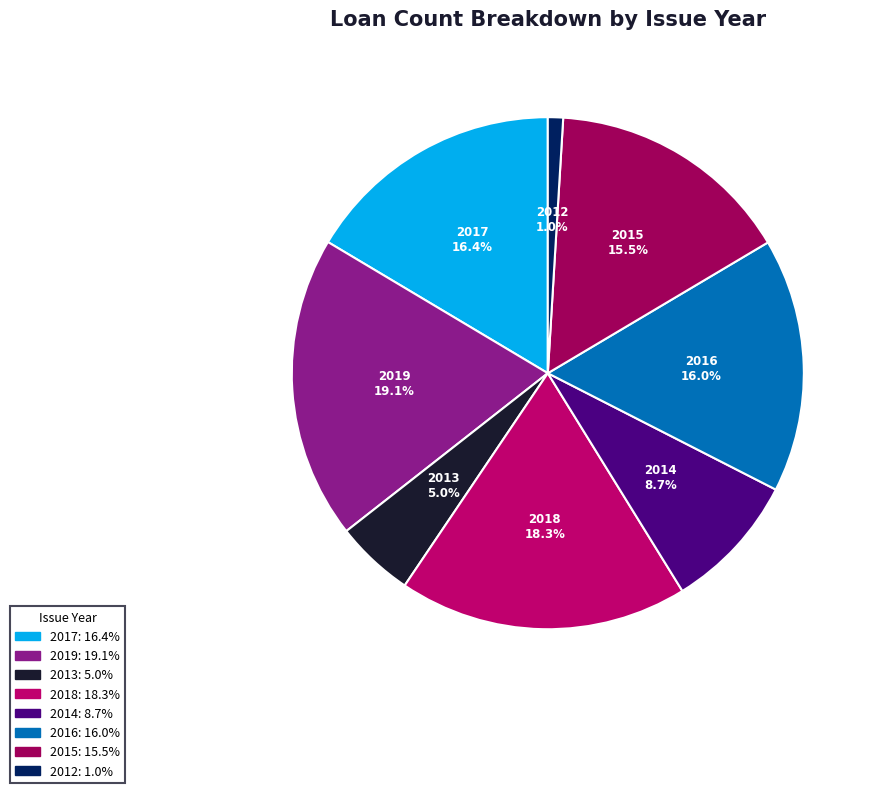

What is the ratio of the value at 2017 to the value at 2013?

3.3